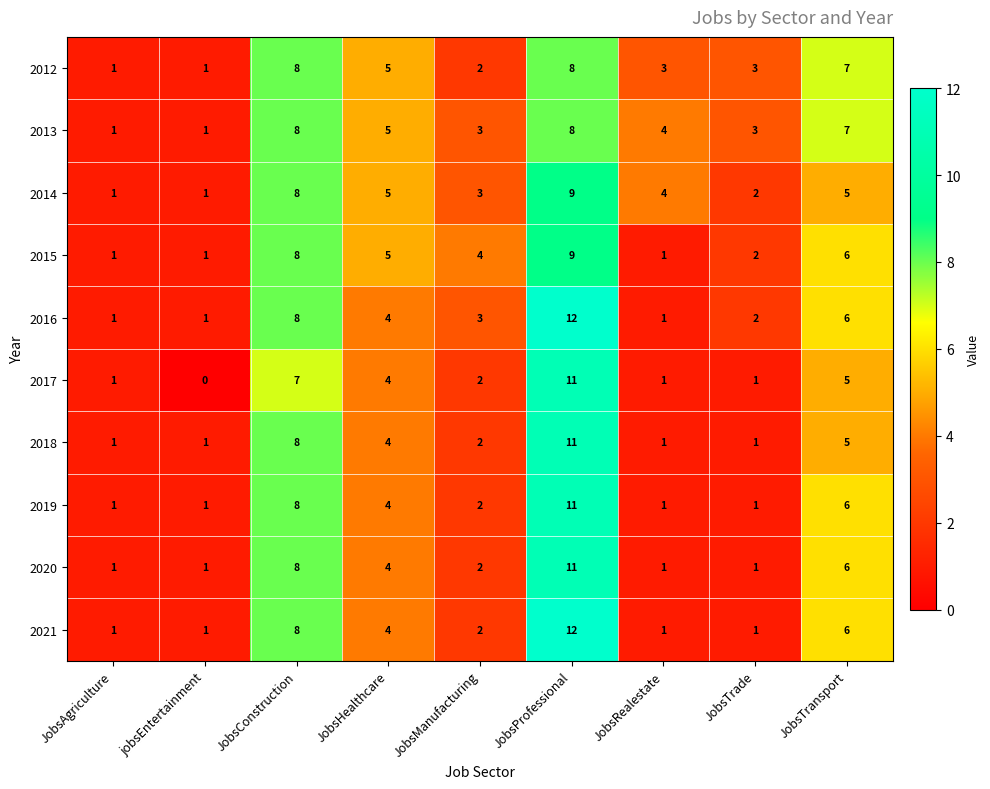

What is the greatest value displayed?

12